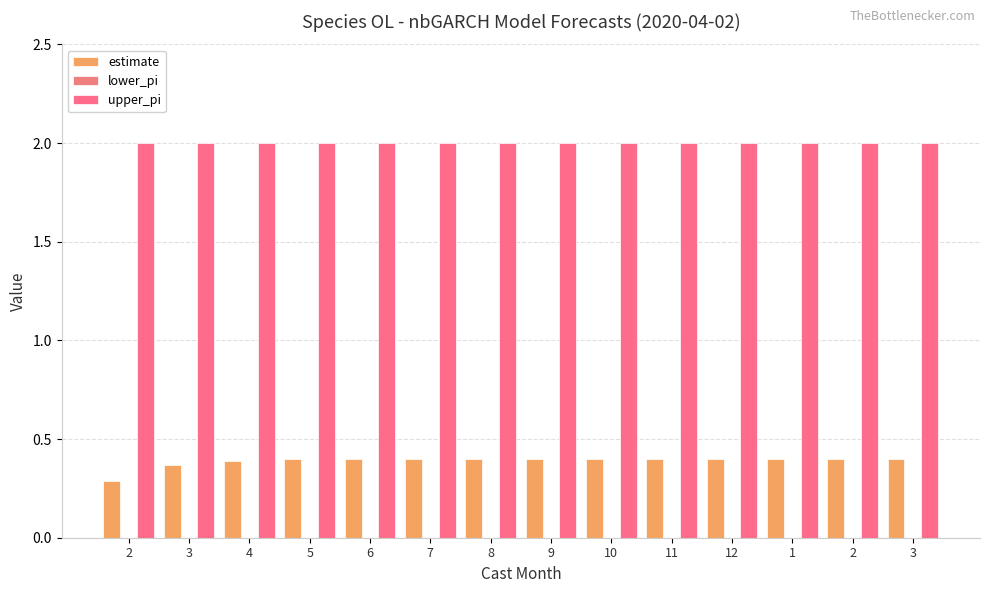

Which has a higher value, 10 or 1?

1